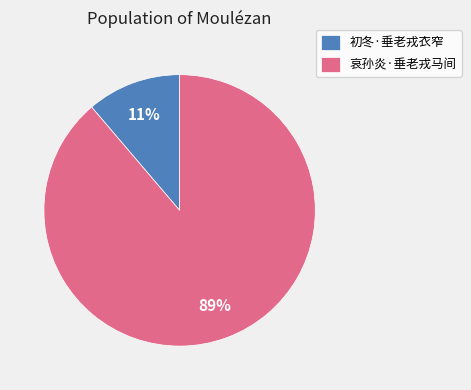

Which slice is the largest?

哀孙炎·垂老戎马间